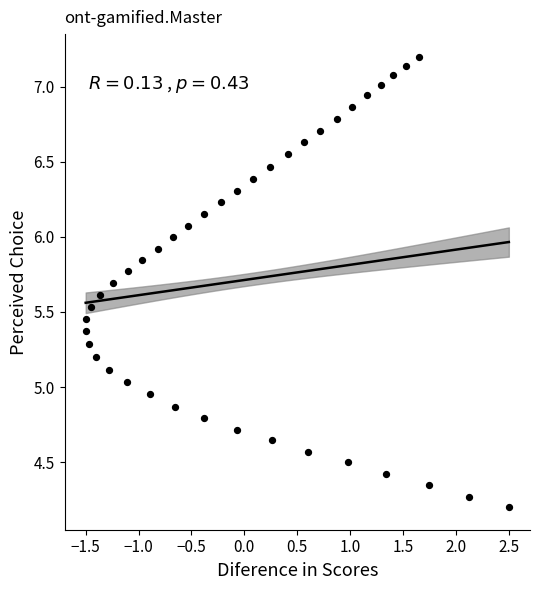

What is the range of Y values (max minus min)?

3.0